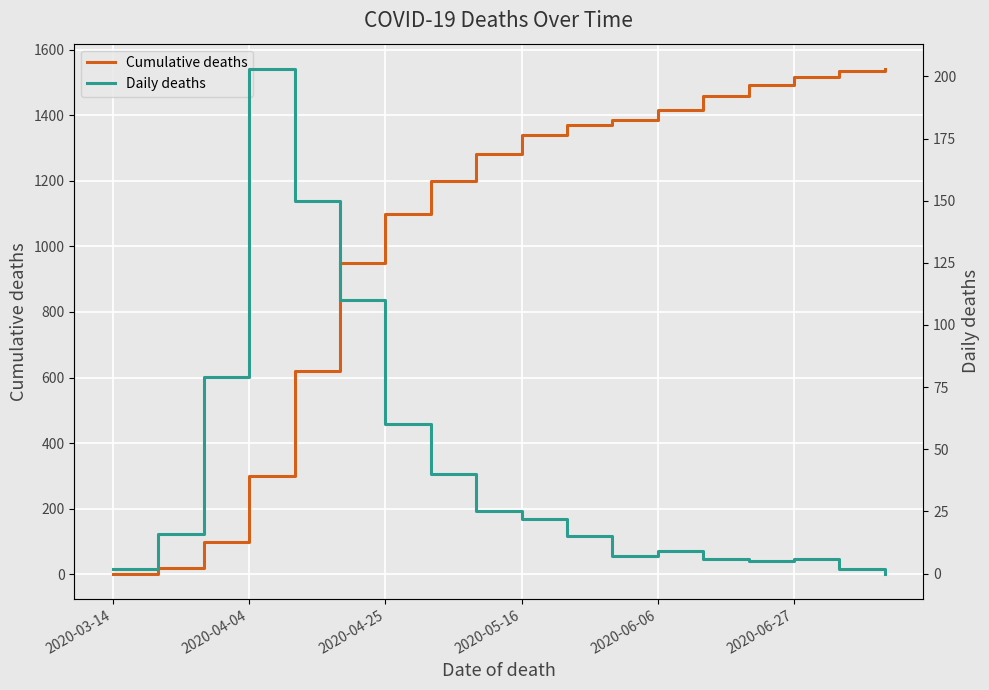

The value of Cumulative deaths at 2020-04-04 is 300. True or false?

True